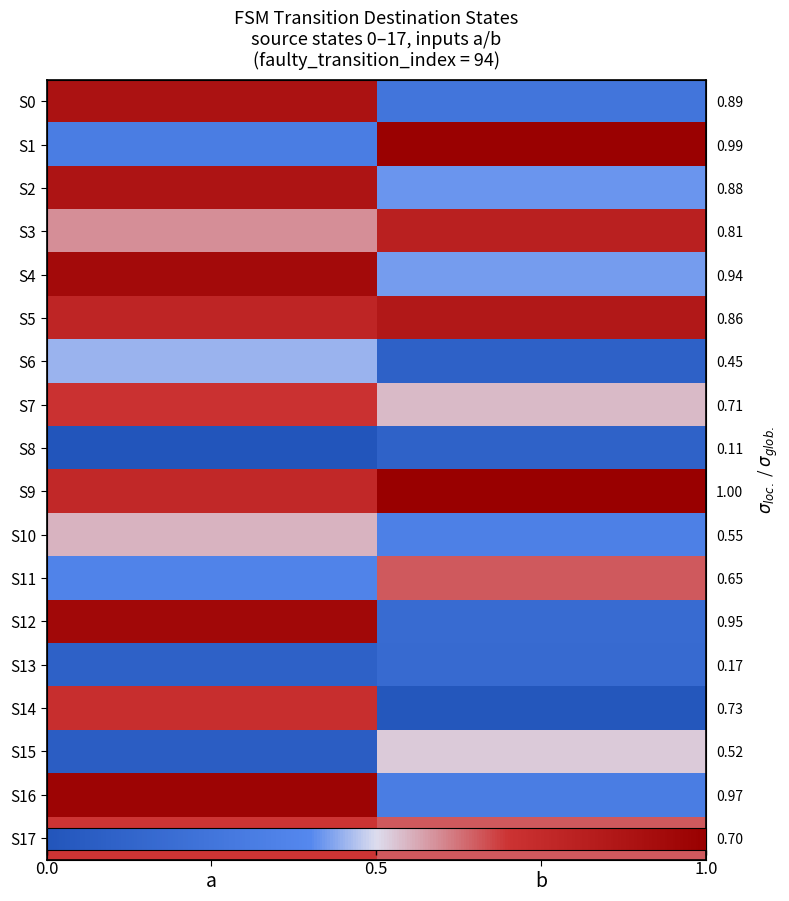

The value of S10 at a is 0.5. True or false?

True